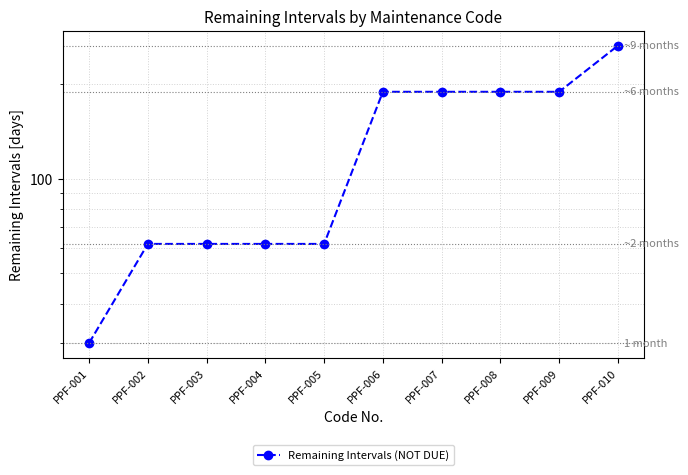

Reading left to right, extract all data points from this chart.

30	62	62	62	62	189	189	189	189	265